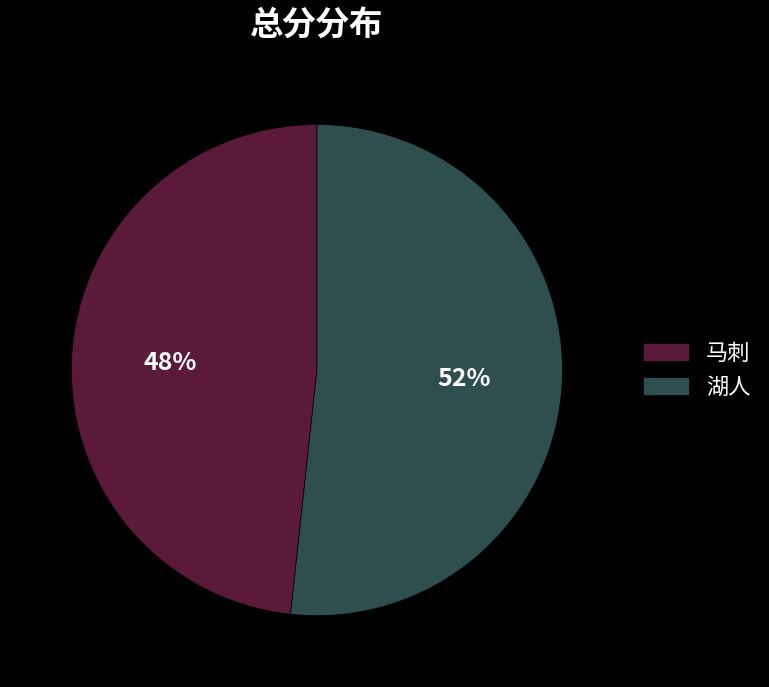

To the nearest percent, what is the average slice percentage?

50%